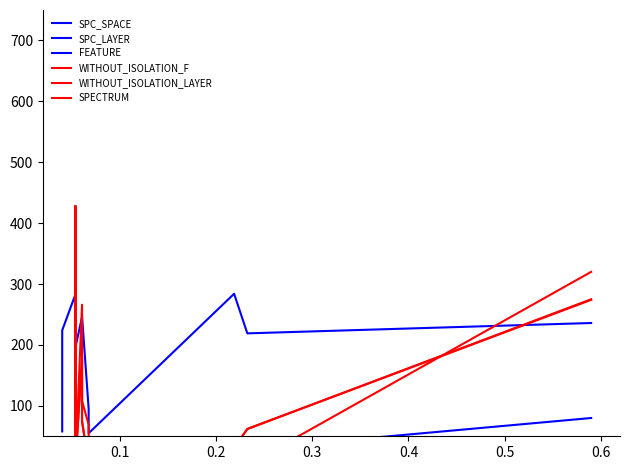

True or false: FEATURE and SPECTRUM intersect in this chart.

False